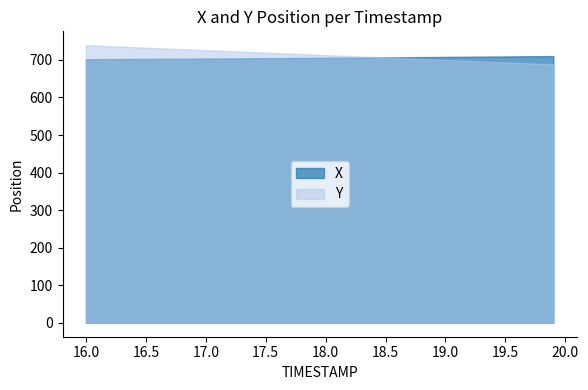

List the series in order of their overall mean, lowest first.

X, Y